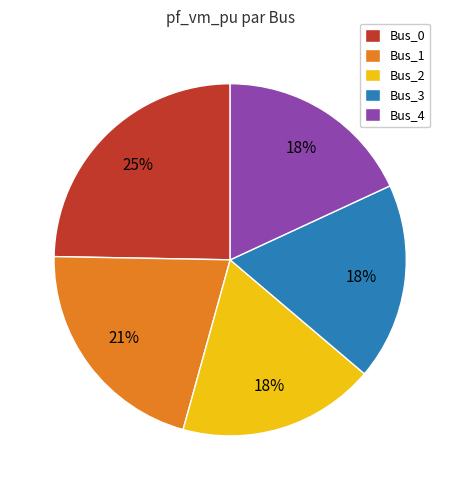

To the nearest percent, what percentage of the pie is Bus_0?

25%